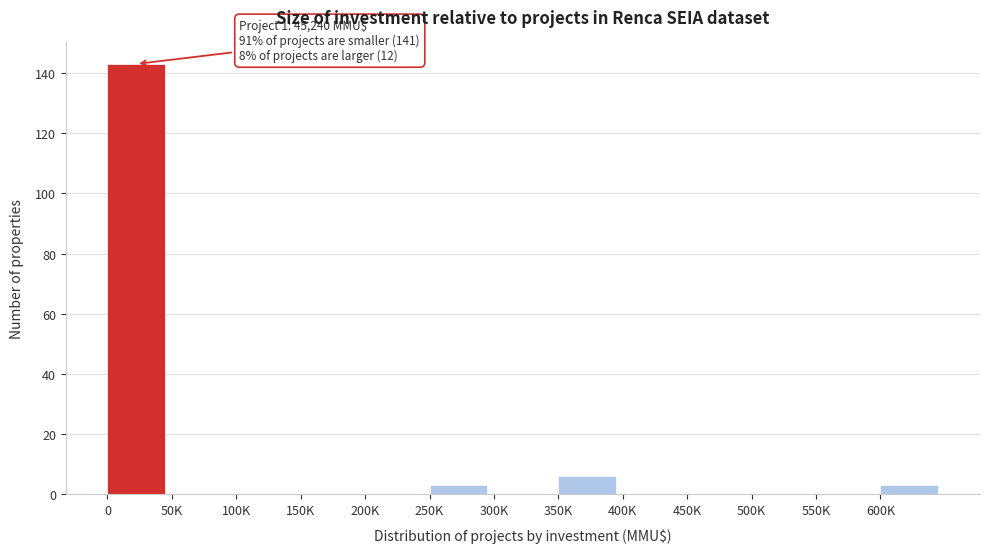

Reading right to left, list all the values displayed in this chart.

600K=3	550K=0	500K=0	450K=0	400K=0	350K=6	300K=0	250K=3	200K=0	150K=0	100K=0	50K=0	0=143